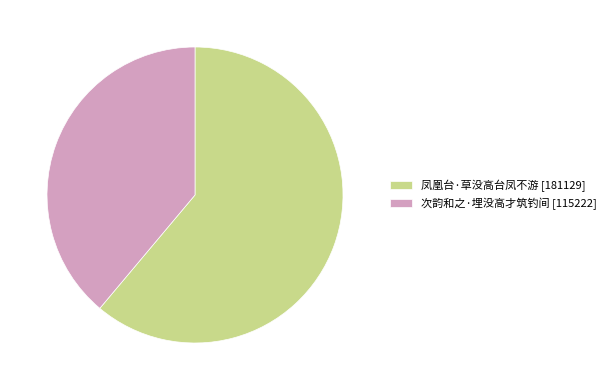

What is the ratio of the value at 39% to the value at 61%?

0.6